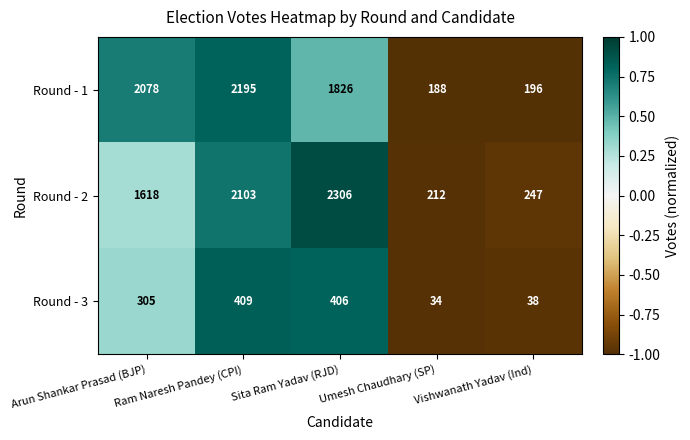

What is the total value across all series at Vishwanath Yadav (Ind)?

481